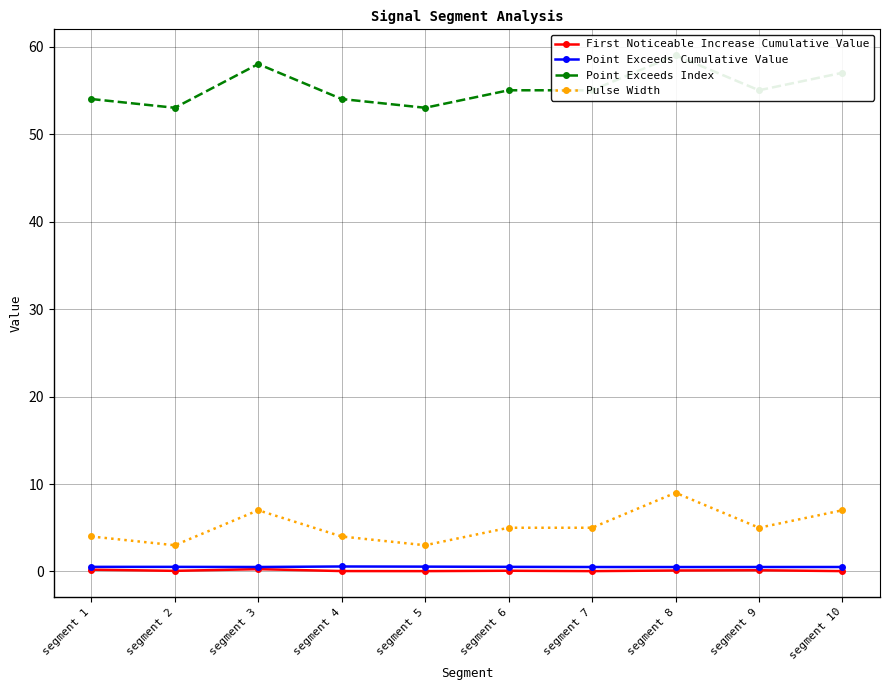

What is the difference between the highest and lowest values at segment 7?

55.0